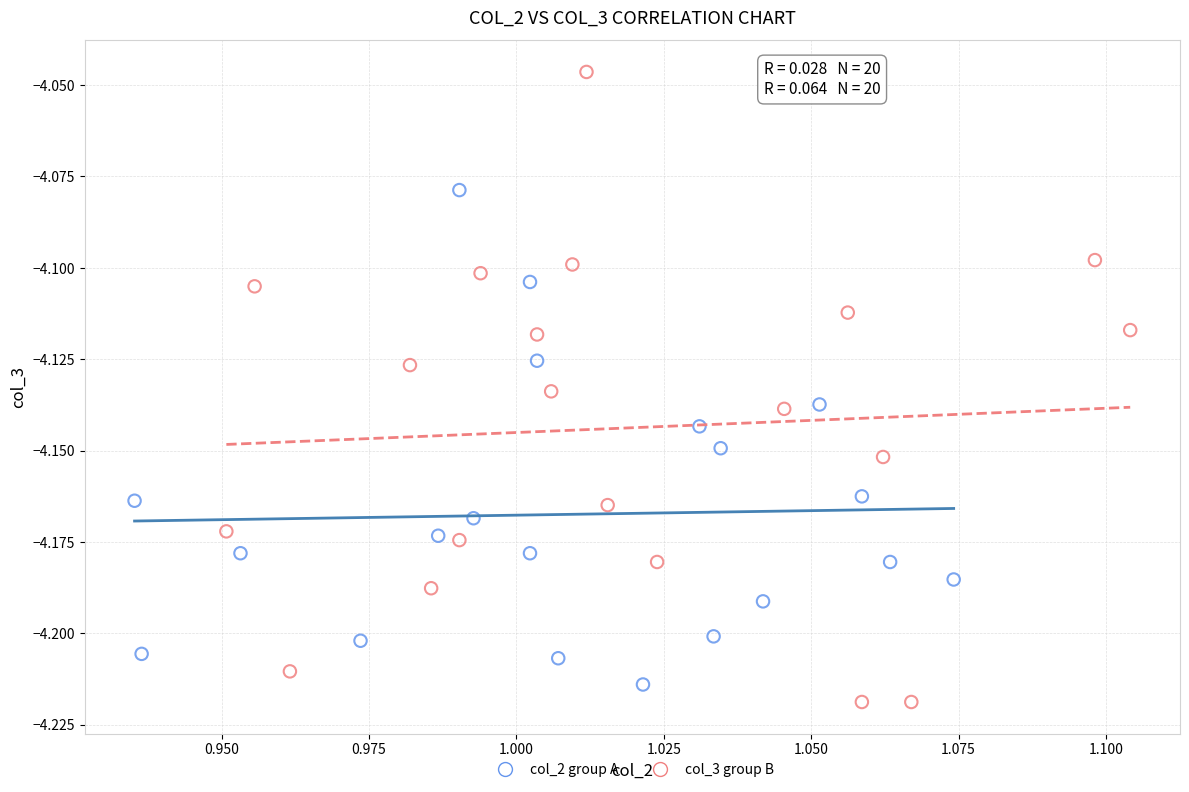

Which series reaches the maximum Y coordinate?

col_3 group B